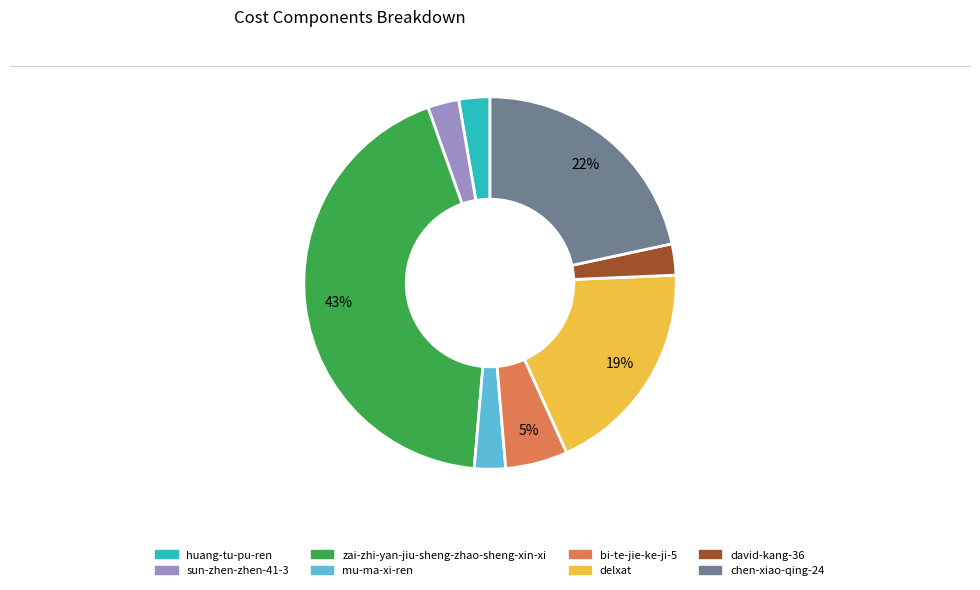

What percentage is the sun-zhen-zhen-41-3 slice, to the nearest percent?

3%